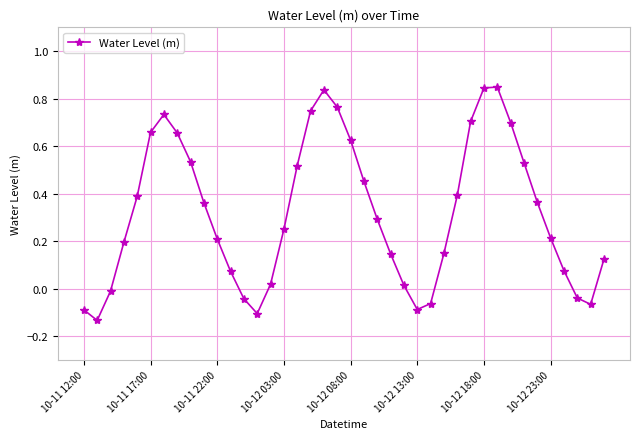

True or false: there are more than 1 points higher than both neighbors.

True